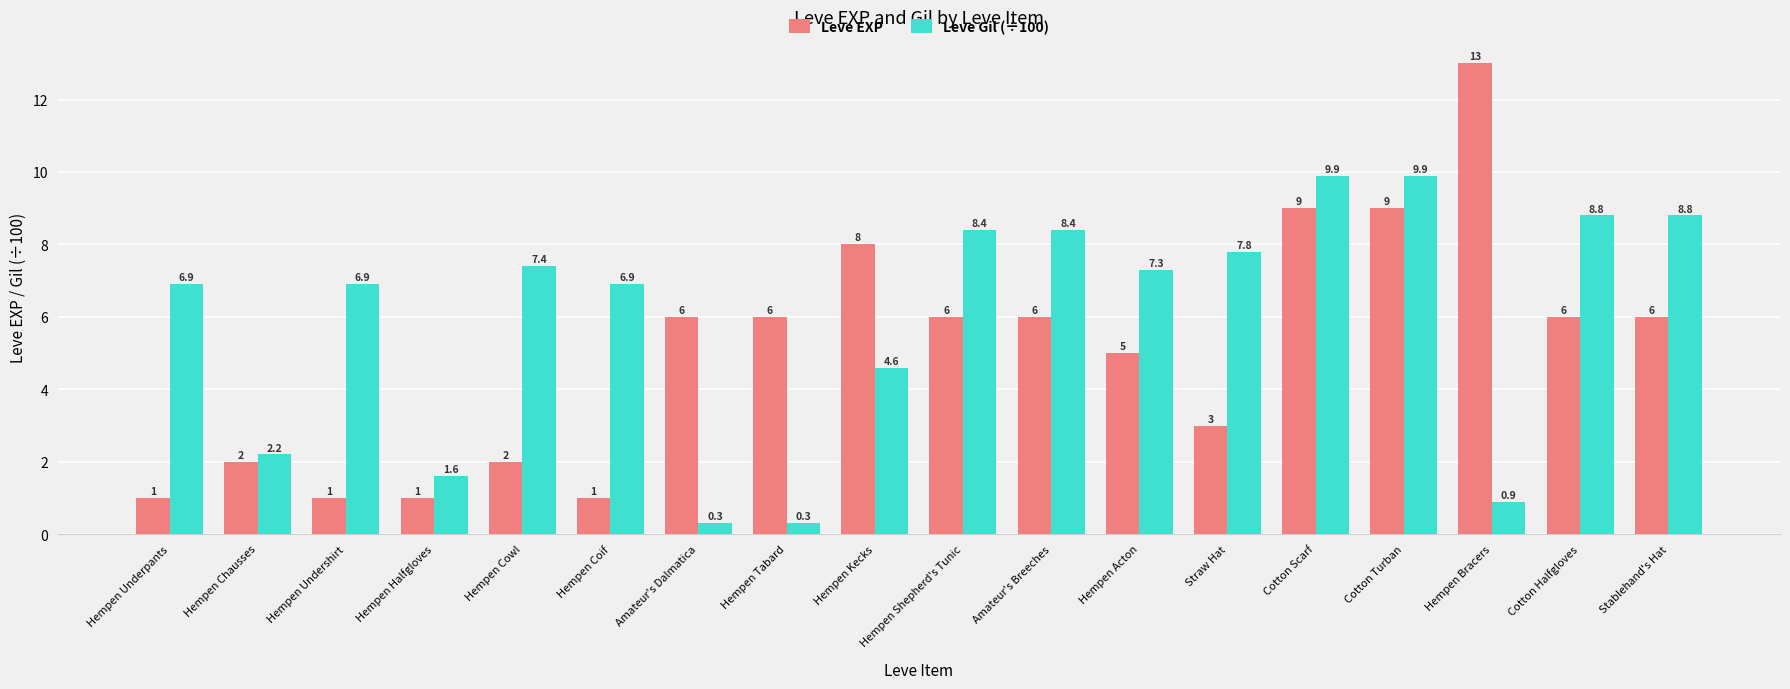

How many distinct data groups are displayed?

2